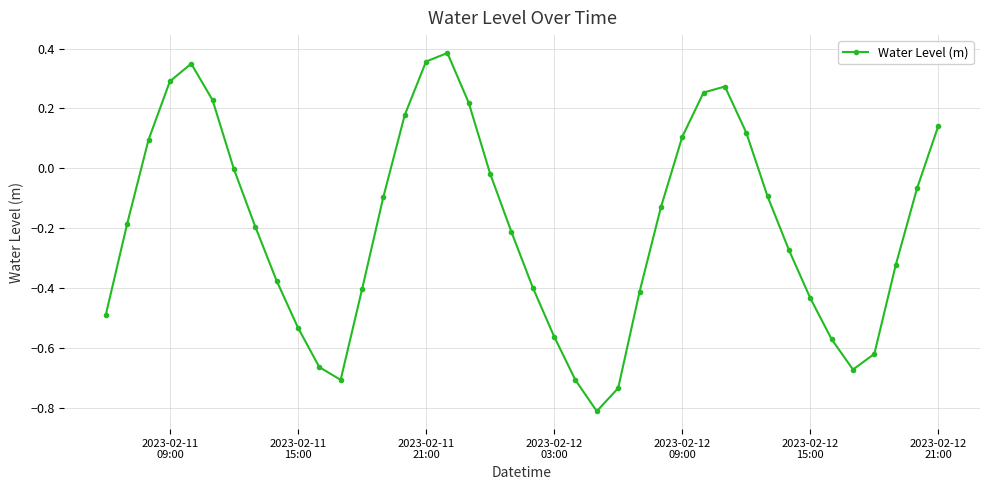

What is the difference between the second highest and minimum values?

1.2